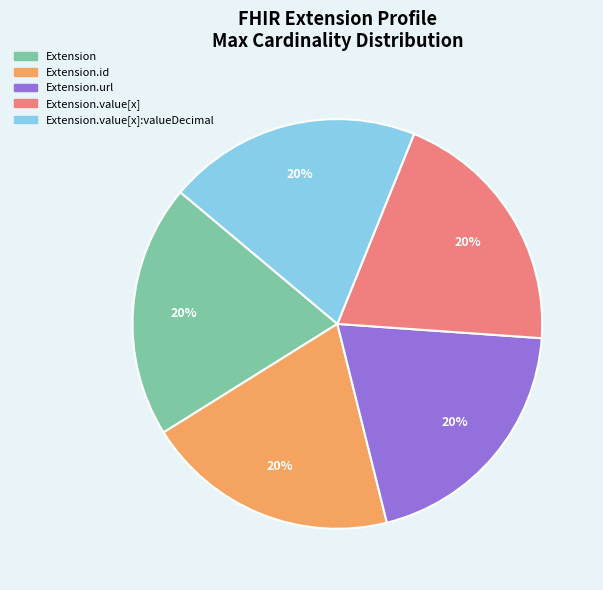

Does Extension.id represent more than half of the total?

No